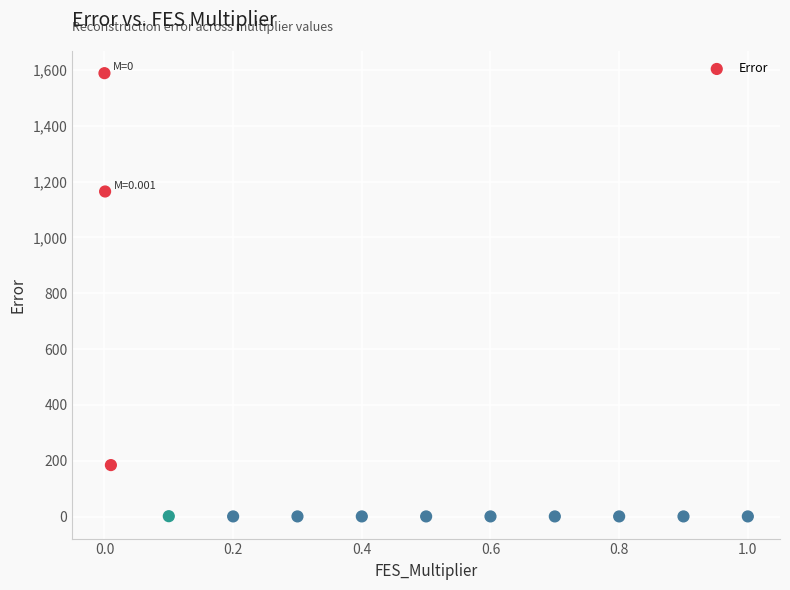

What Y value in the scatter plot is closest to 794?

1164.4